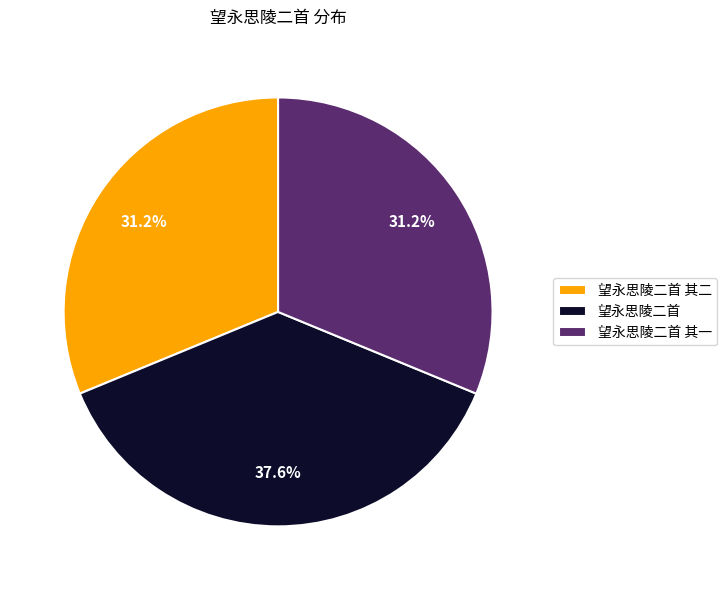

Count the number of slices in the pie.

3